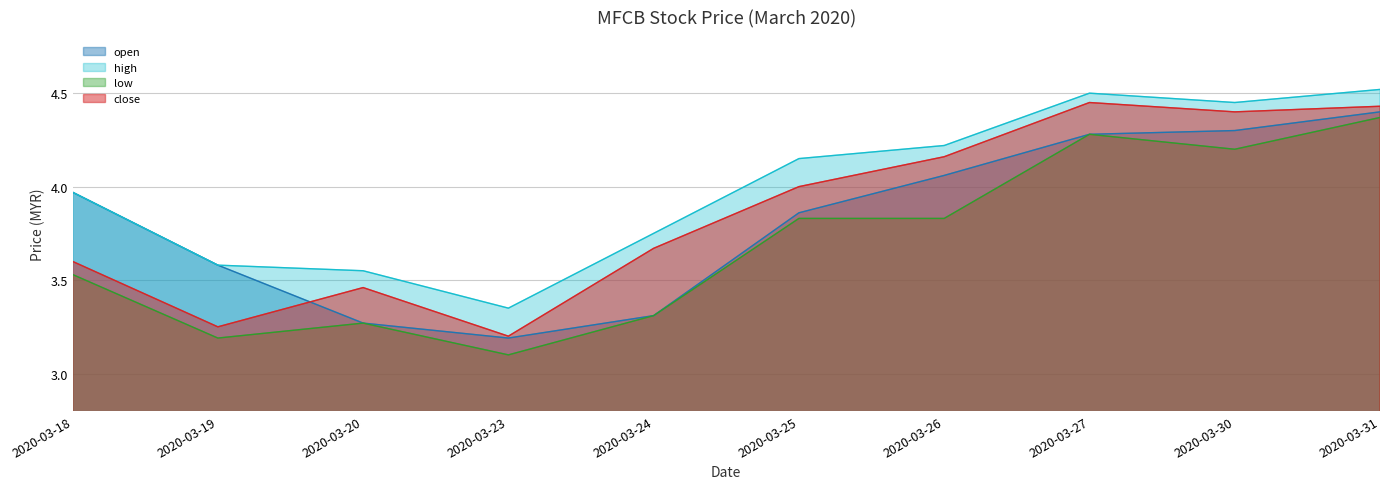

True or false: high and low cross at least once.

False